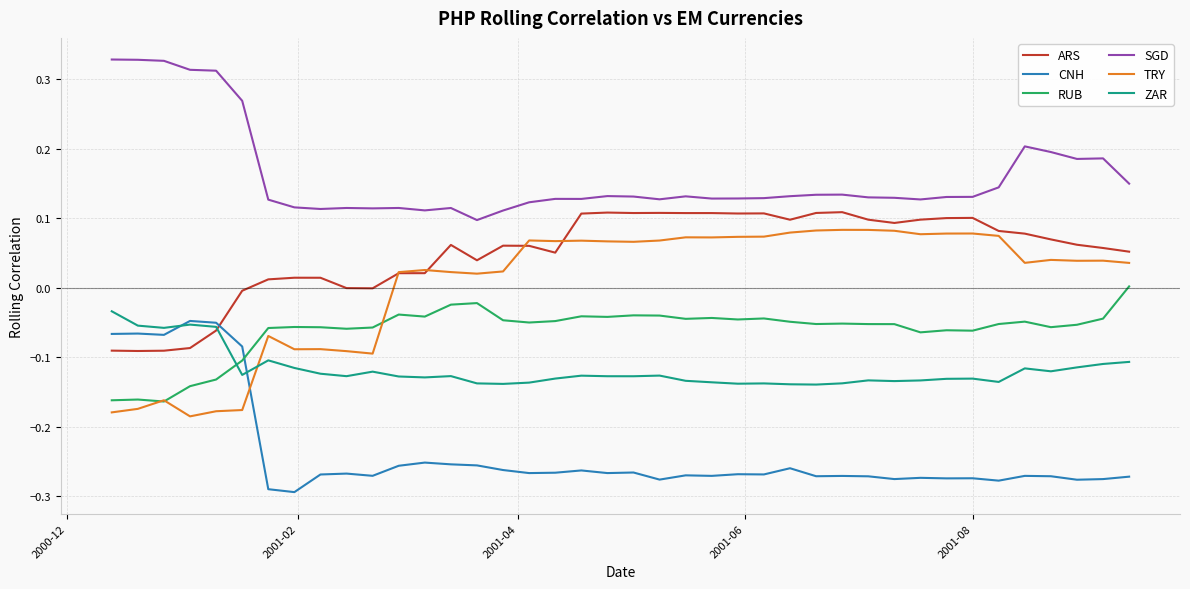

True or false: RUB and ARS cross at least once.

False